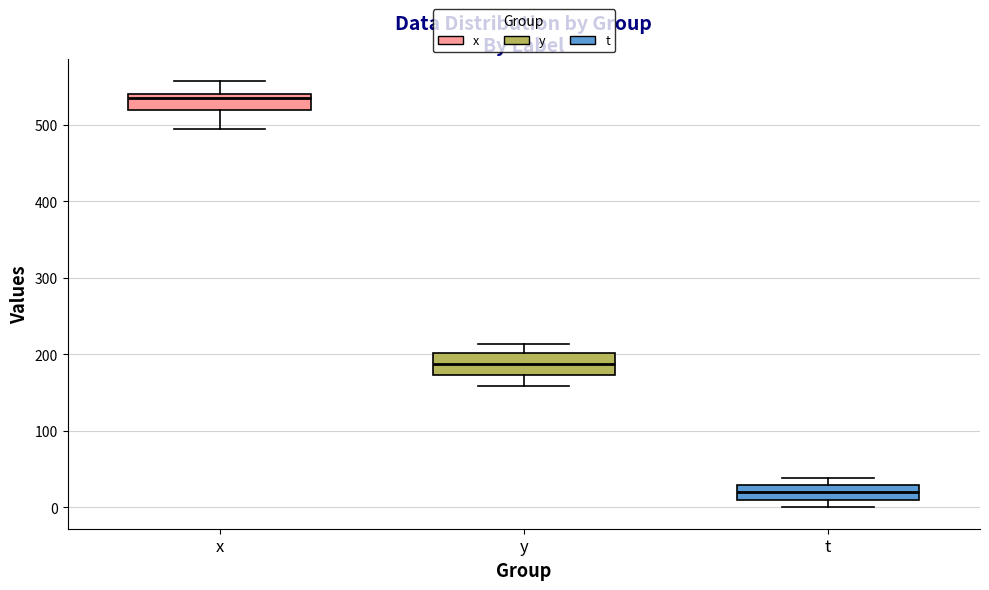

Where is the lower edge of the box for y on the y-axis? The values are not printed on the chart, so give them approximately, as read against the axis.

170